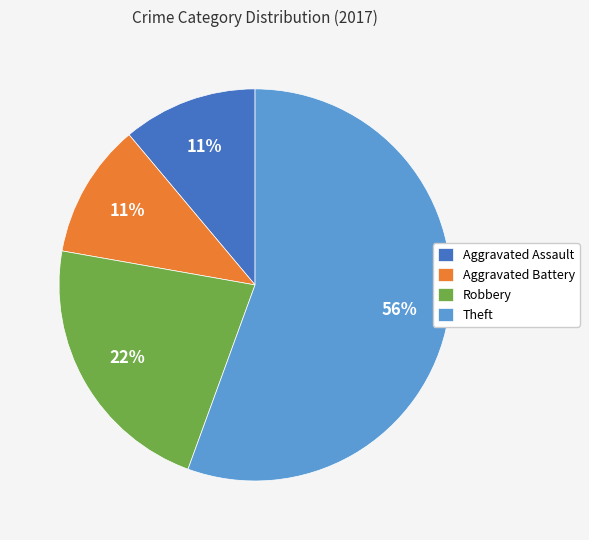

What percentage is the Theft slice, to the nearest percent?

56%